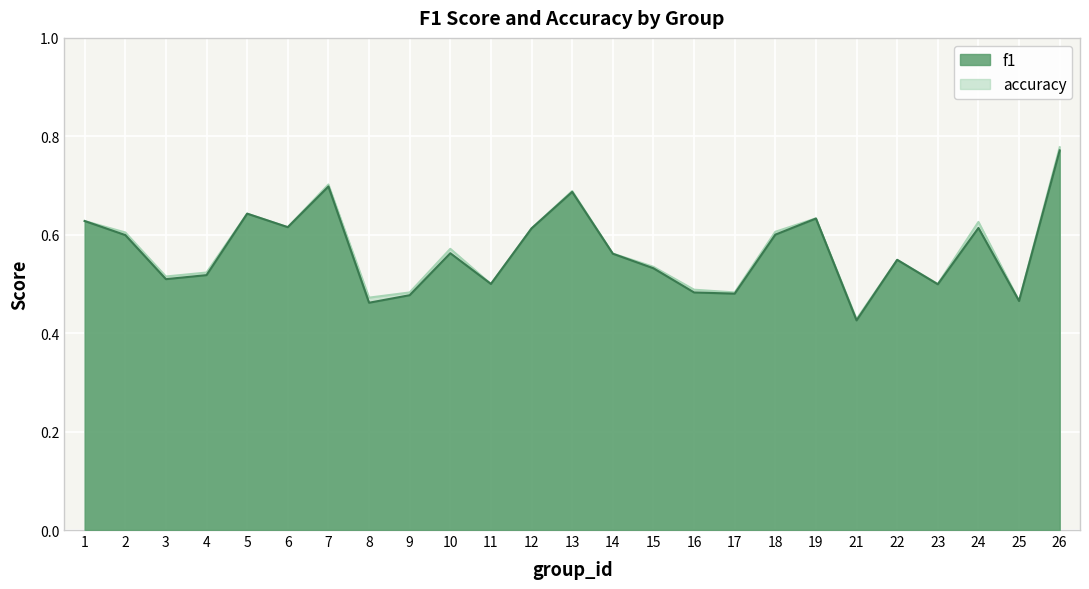

How many lines are shown in the chart?

2